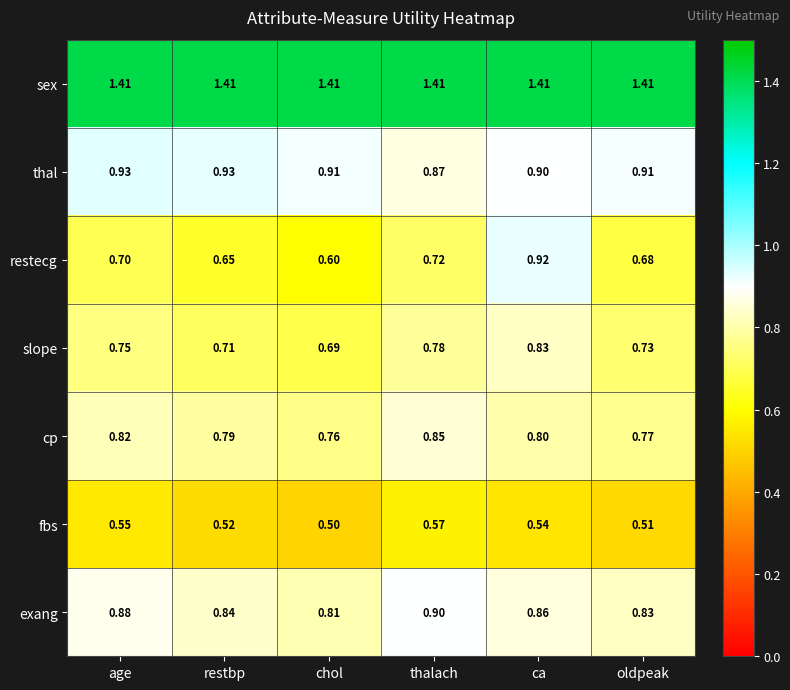

Which label corresponds to the smallest value in the chart?

chol